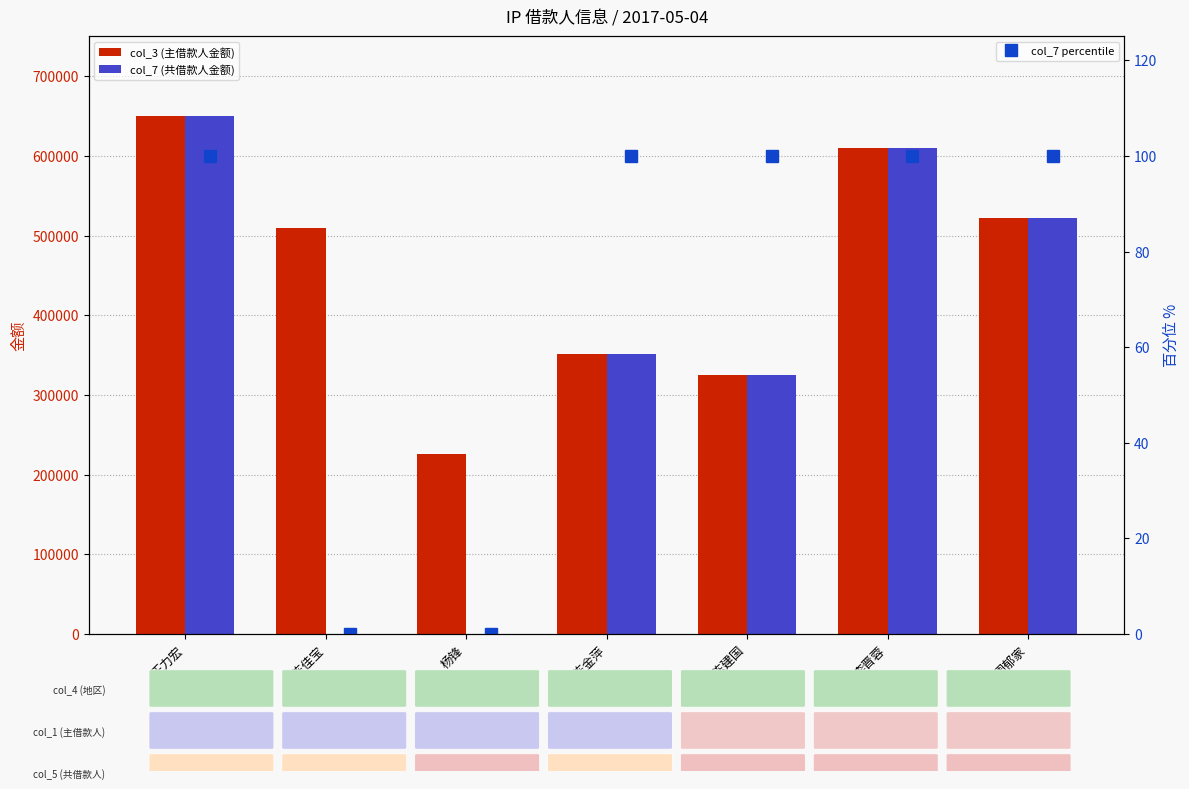

Count the number of data series in this chart.

3